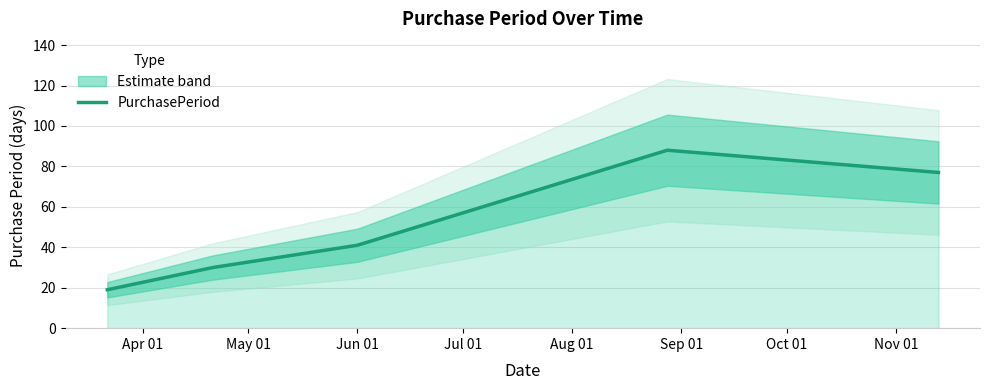

What is the highest value of the PurchasePeriod series?

88